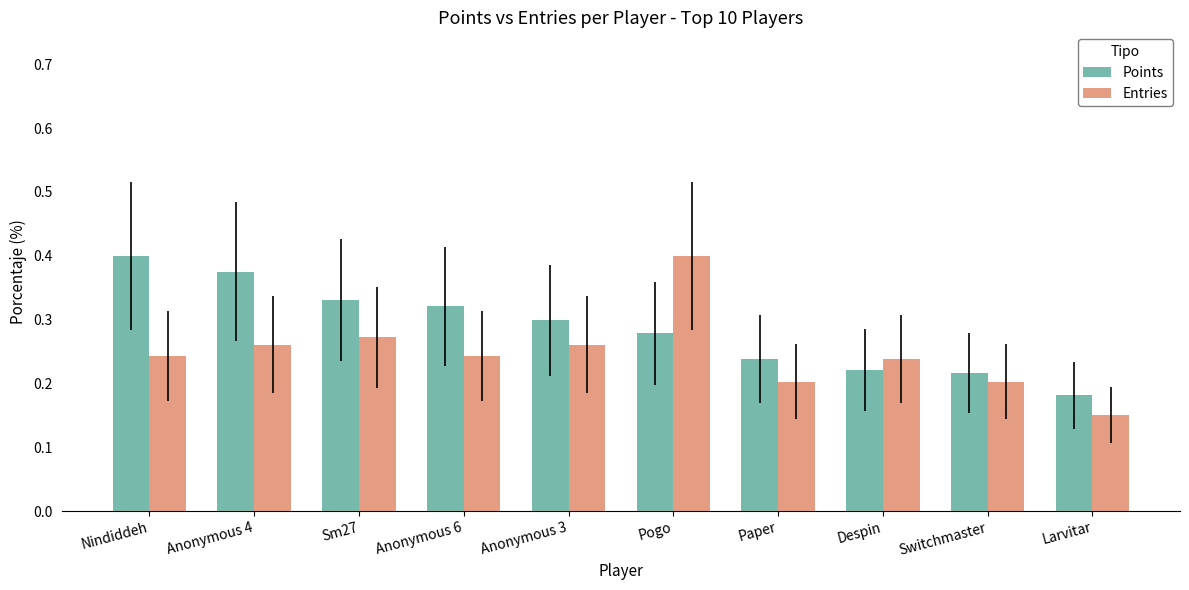

The Points series shows 0.2 at Larvitar. True or false?

True